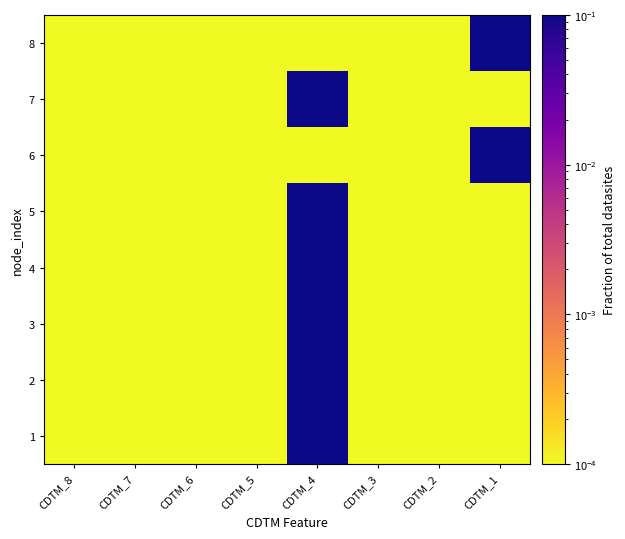

At how many categories does at least one series exceed 0?

8